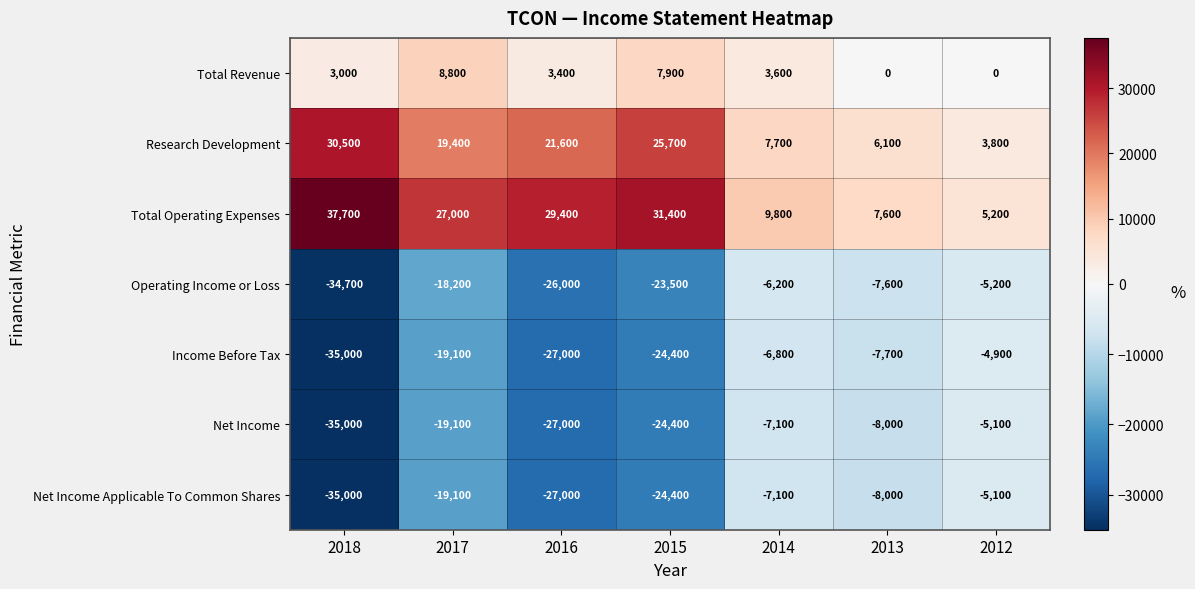

Which series changed the most between 2014 and 2012?

Total Operating Expenses